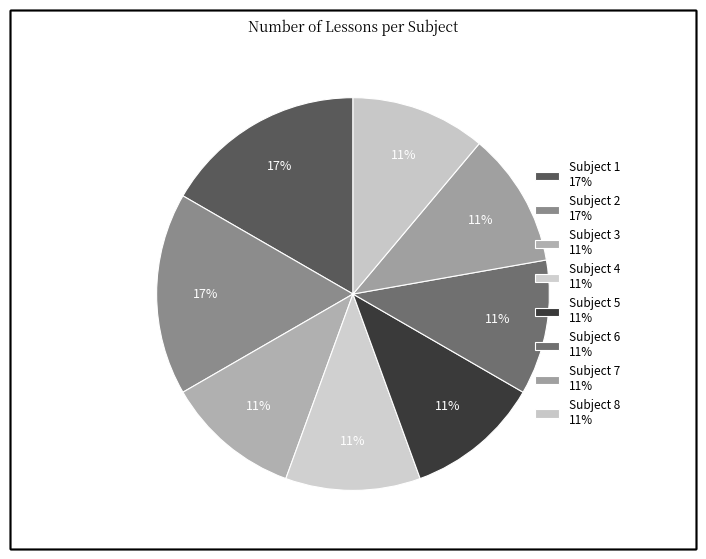

The Subject 1 slice represents 5% of the pie. True or false?

False